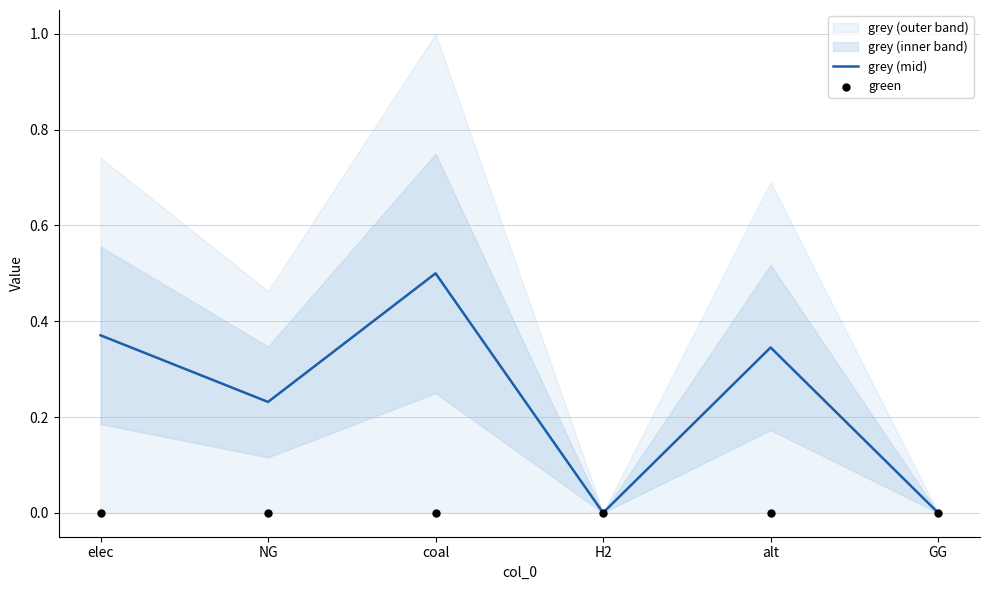

Which series contains the lowest Y value?

grey (mid)